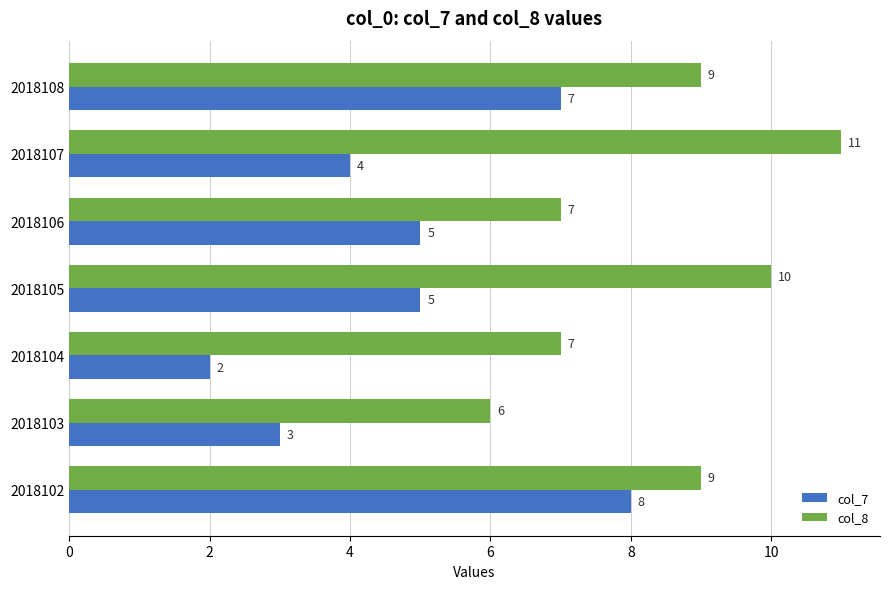

What is the difference between the maximum and minimum values in the col_8 series?

5